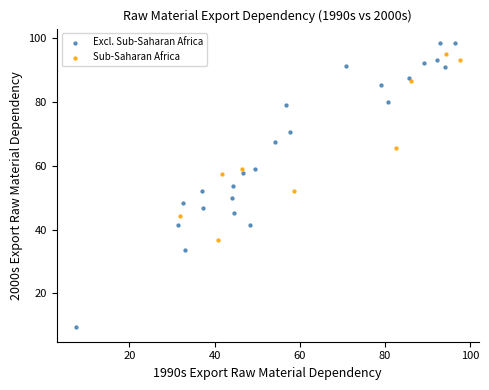

What are all the series names shown in the legend?

Excl. Sub-Saharan Africa, Sub-Saharan Africa